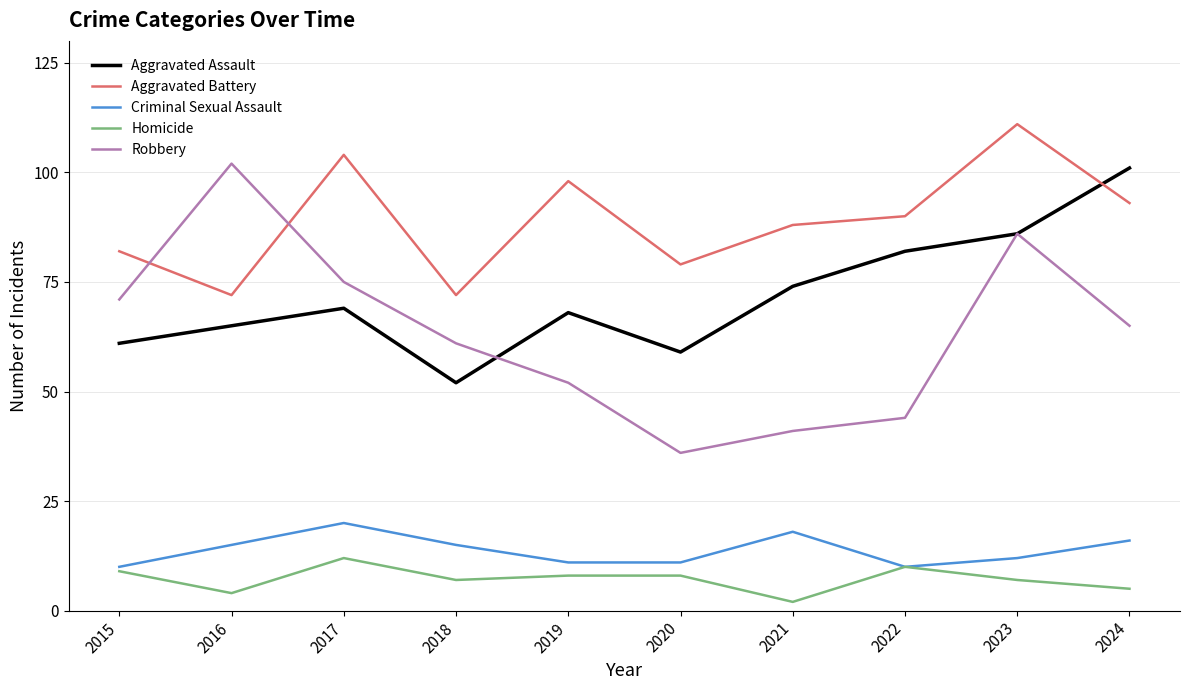

How many categories are shown in the chart?

10